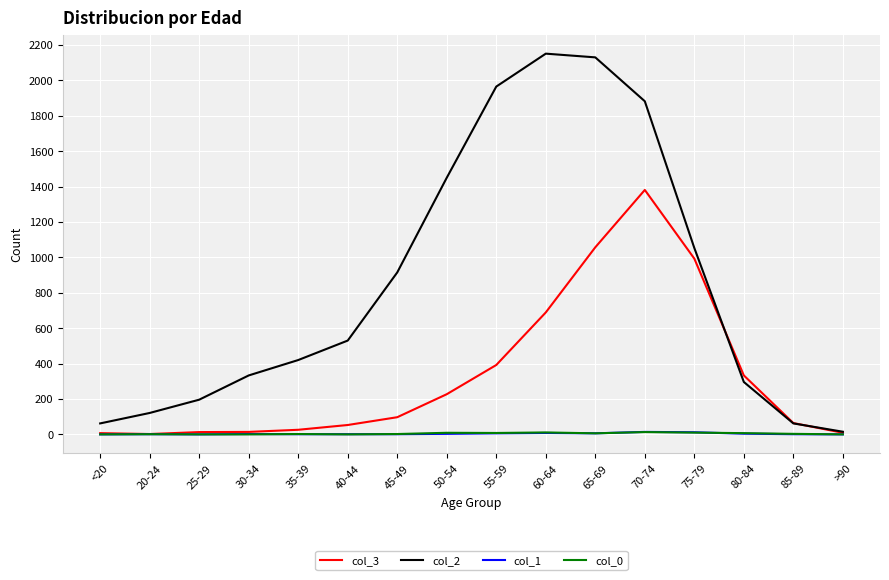

How many lines are shown in the chart?

4